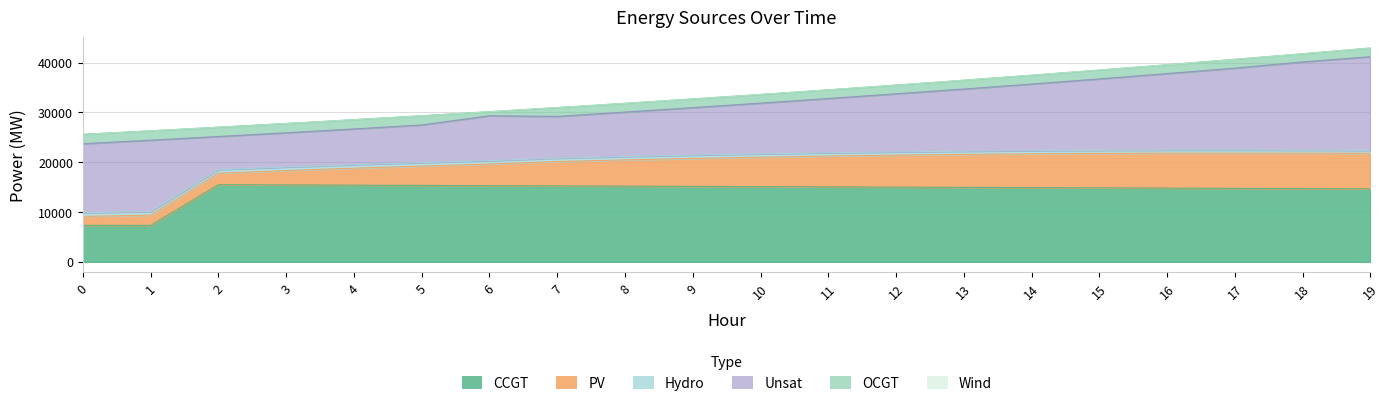

How many lines are shown in the chart?

6